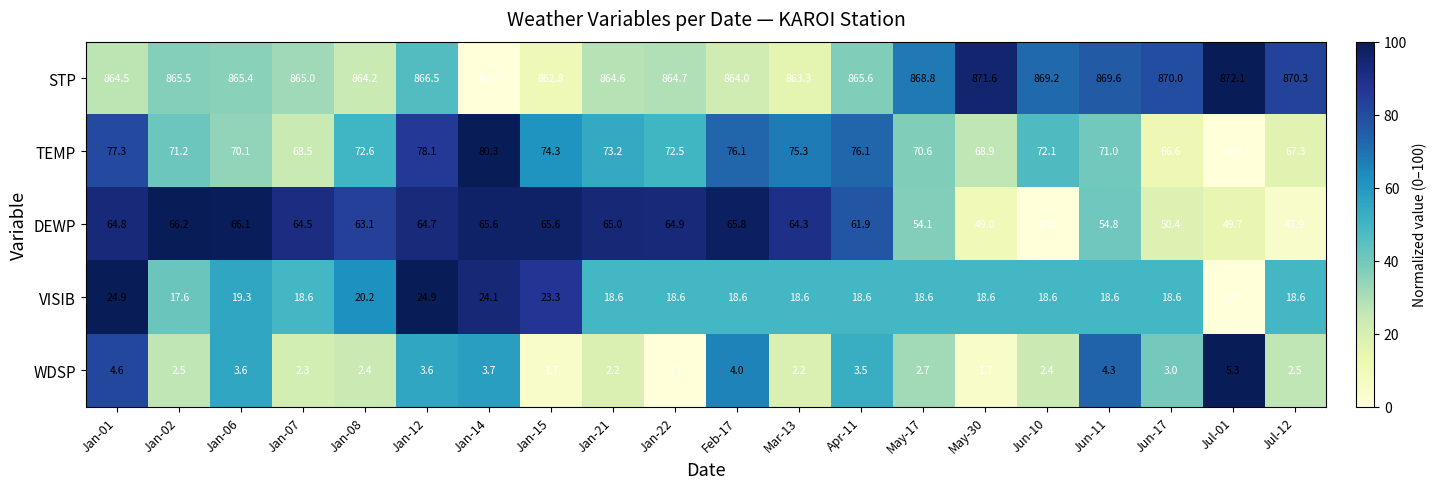

What is the sum of all TEMP values?

1446.9